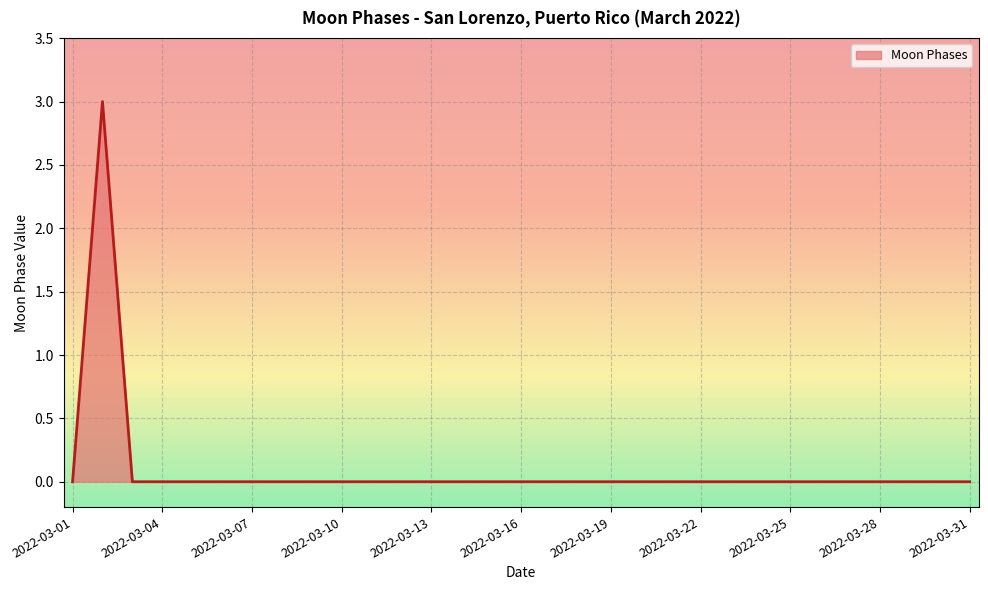

Does the chart display data point markers on the line(s)?

No